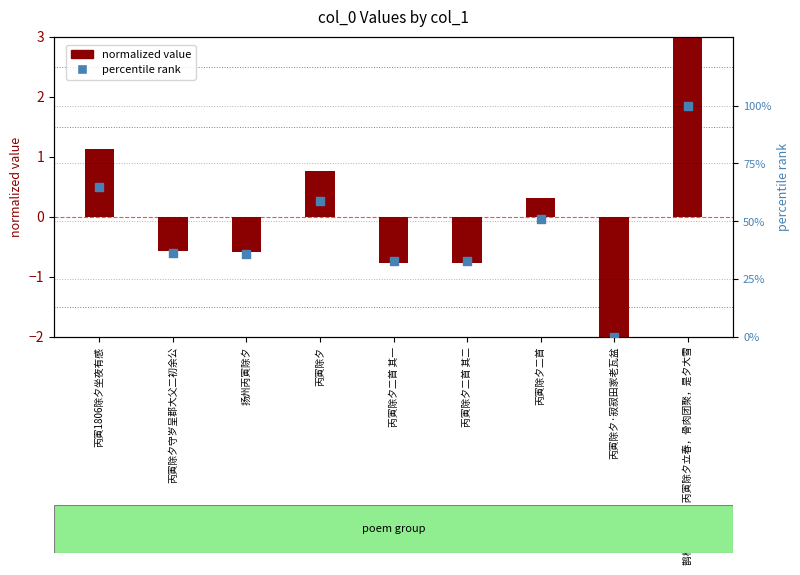

Is the value of percentile rank at 鹊桥仙 其十二 丙寅除夕立春，骨肉团聚，是夕大雪 greater than the value of normalized value at 丙寅除夕二首 其二?

Yes